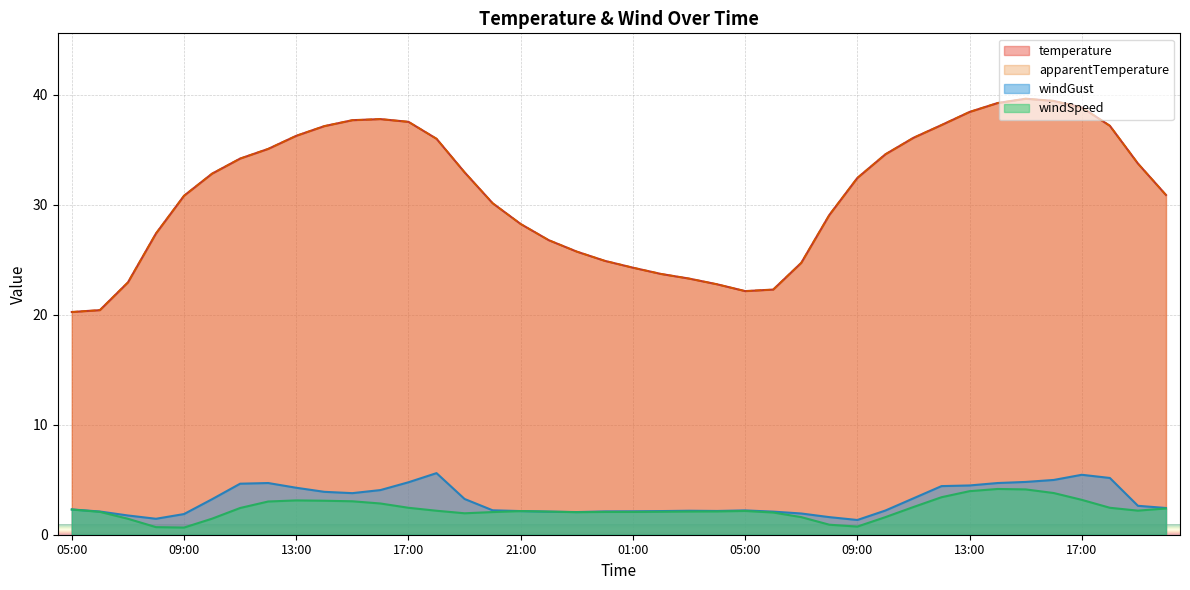

True or false: windSpeed and temperature cross at least once.

False